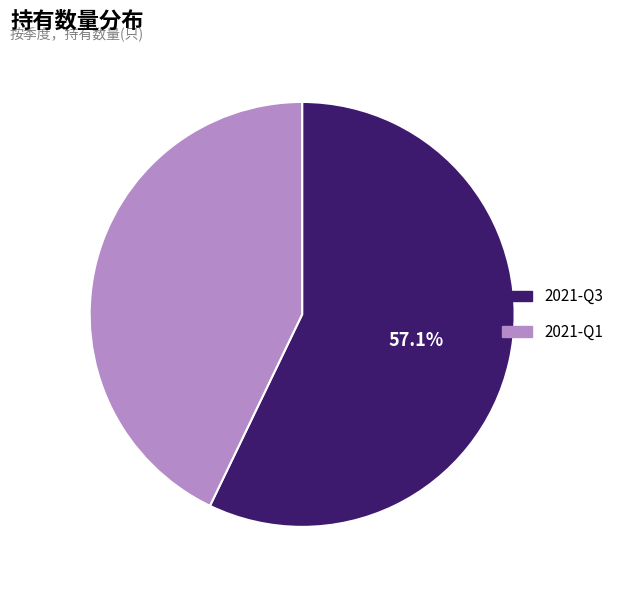

What is the ratio of the value at 2021-Q3 to the value at 2021-Q1?

1.3